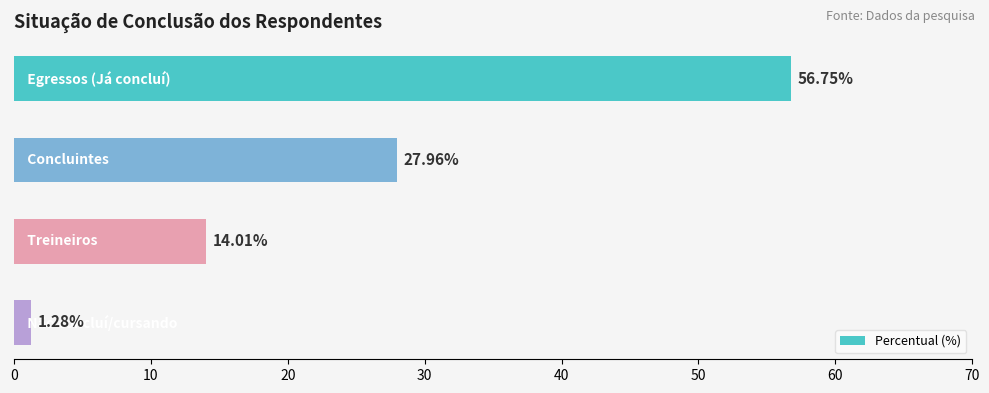

What is the sum of all values?

100.0